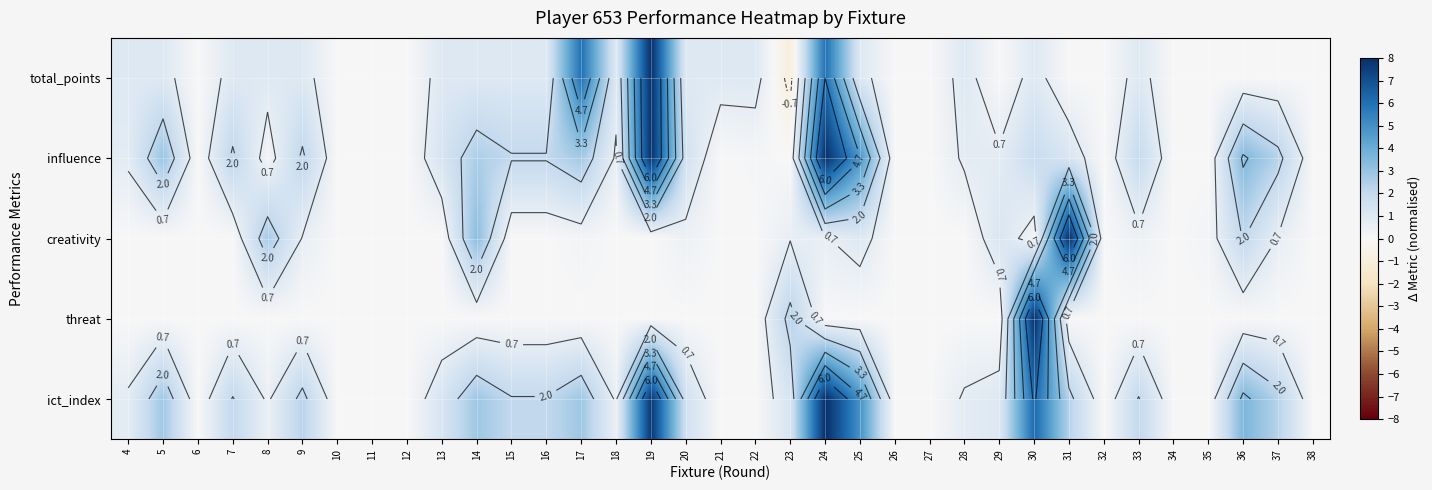

What is the total value across all series at 20?

4.4